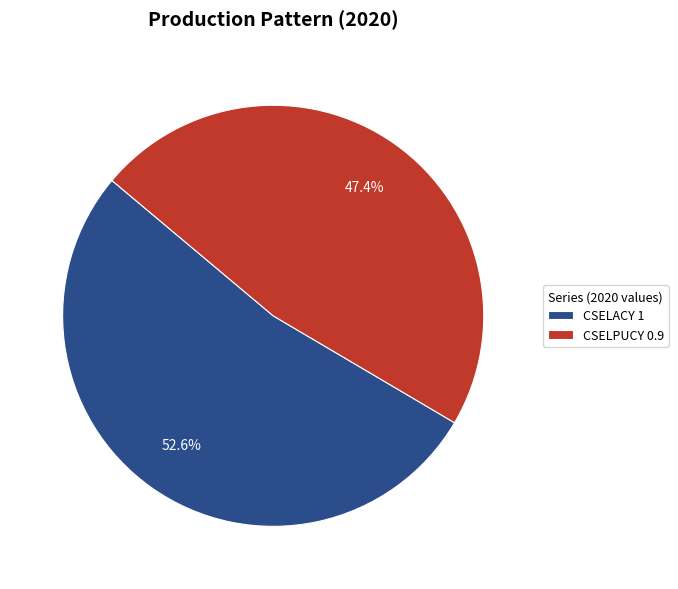

Is it true that CSELACY is 53% of the pie?

True